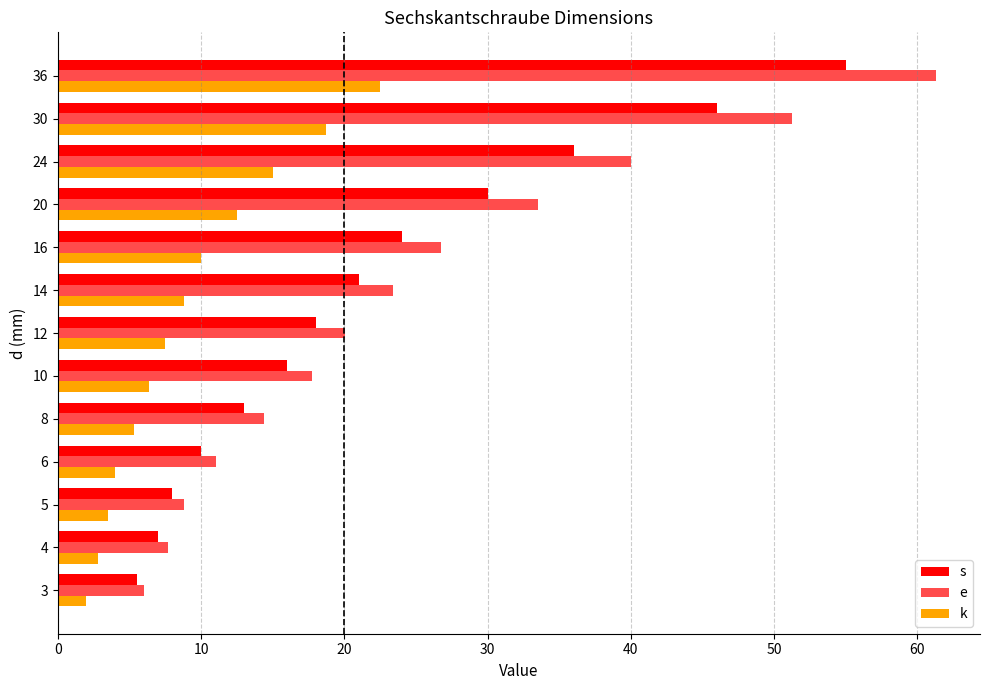

How many data points does each series have?

13